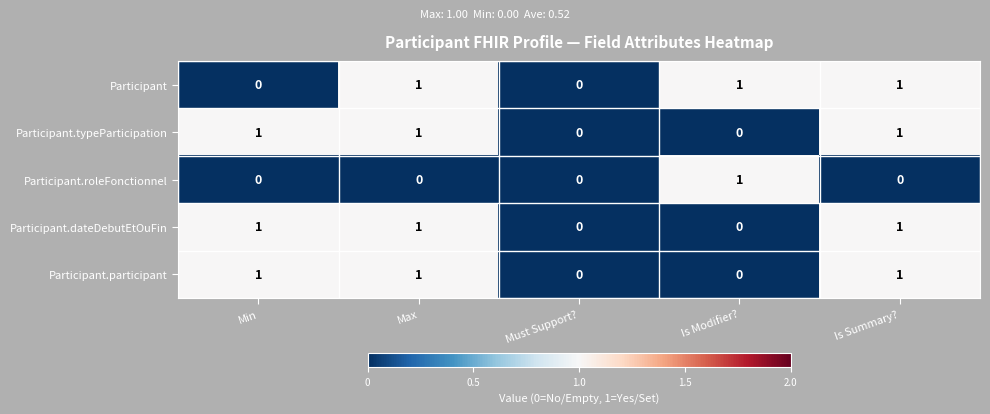

What is the total value across all series at Is Summary??

4